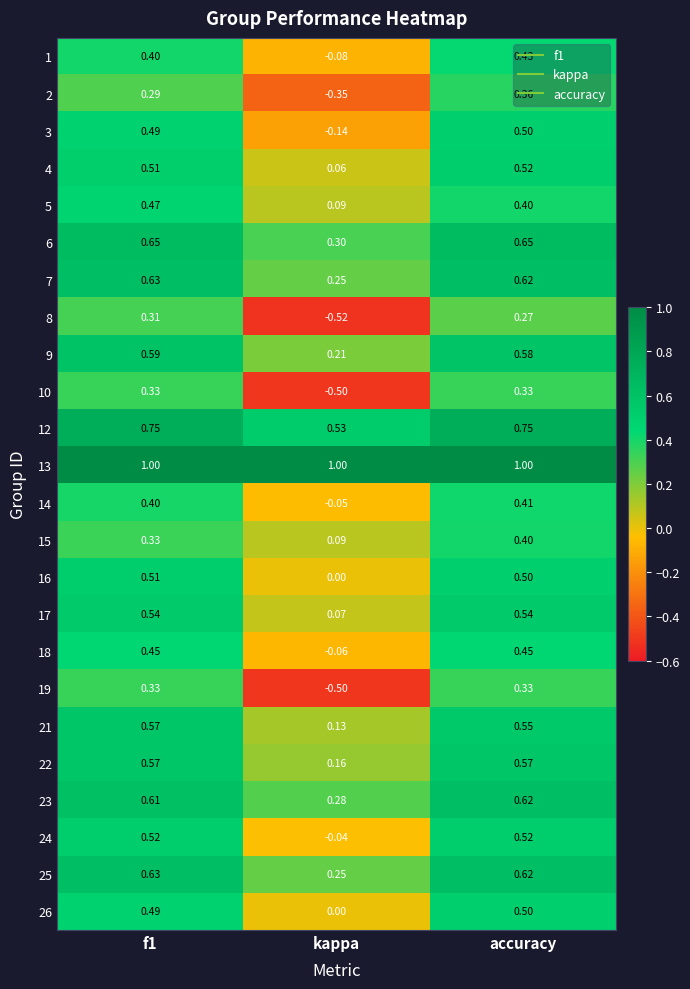

At which label is 22 closest to 0?

kappa